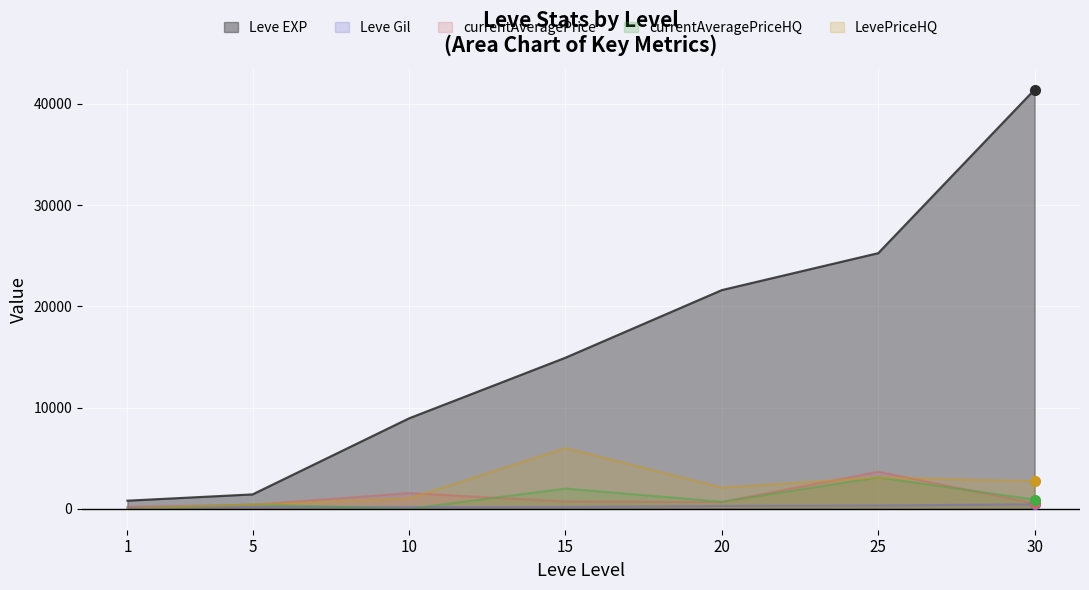

True or false: currentAveragePrice and LevePriceHQ cross at least once.

True